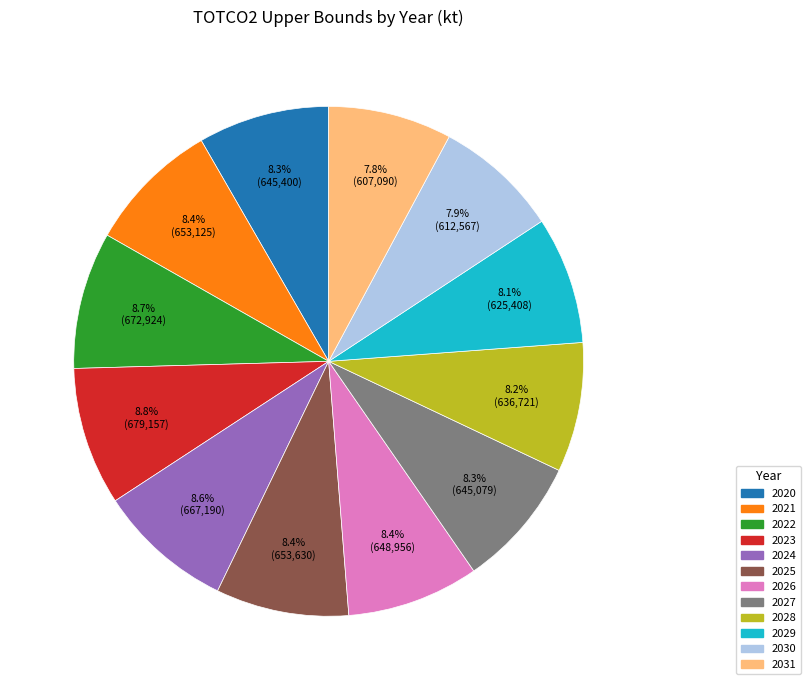

Does 2024 represent more than half of the total?

No